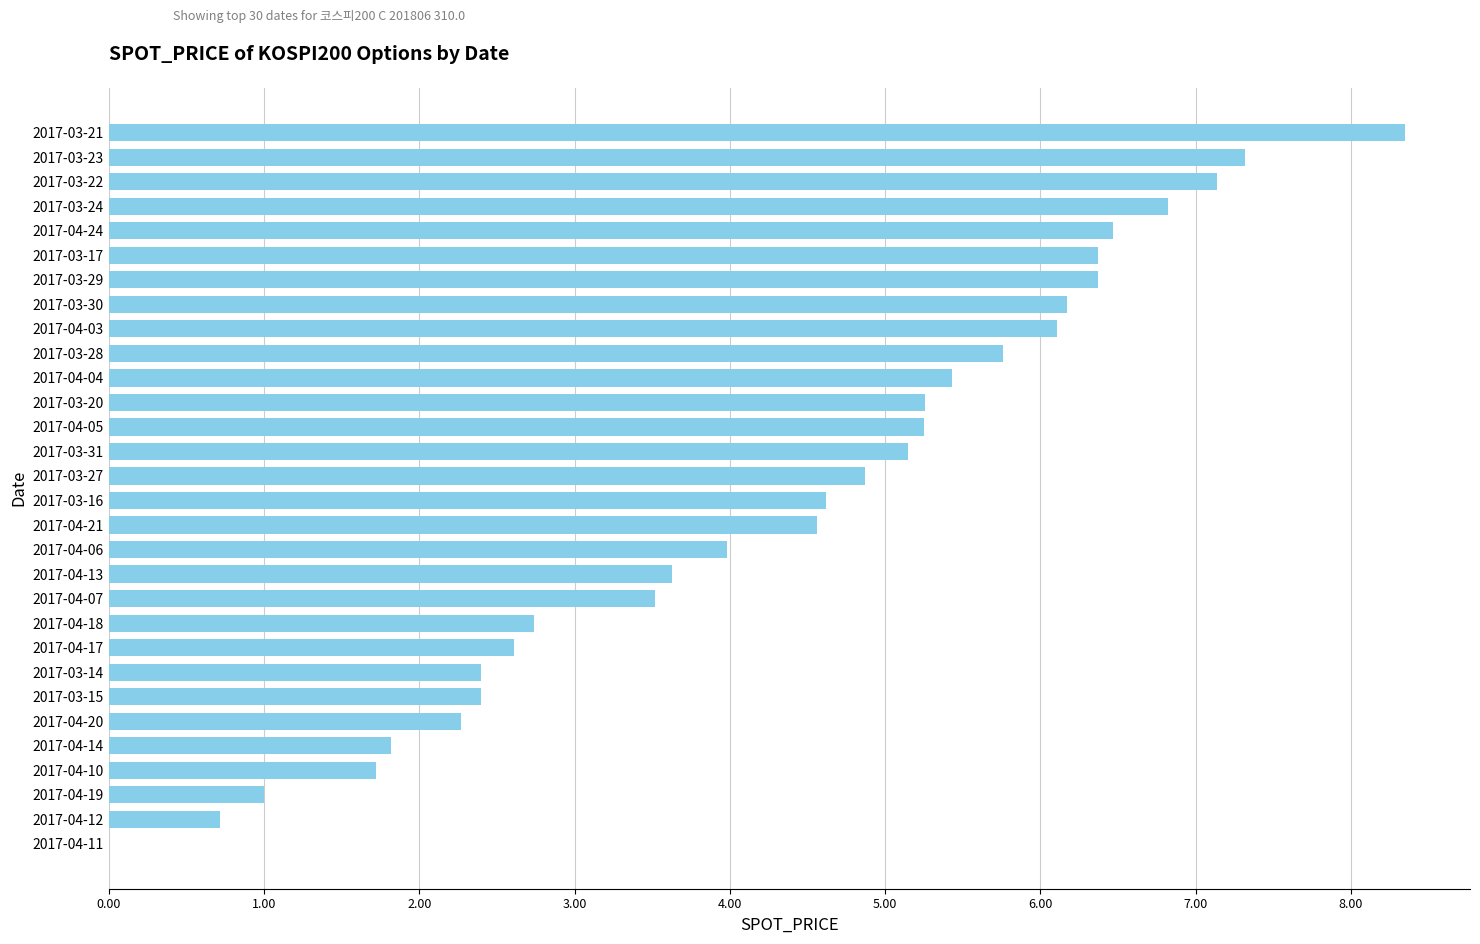

What is the ratio of the value at 2017-04-18 to the value at 2017-04-17?

1.0